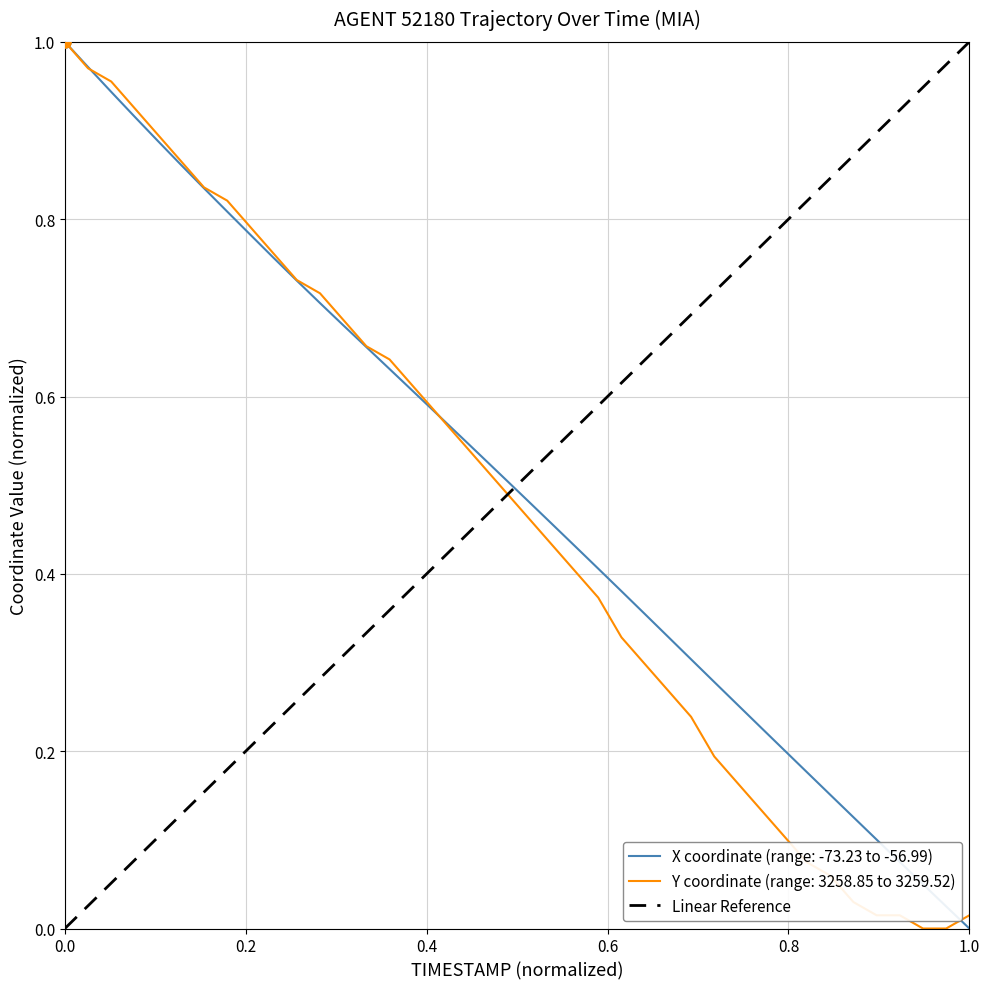

Is this an area chart (filled region under the line)?

No